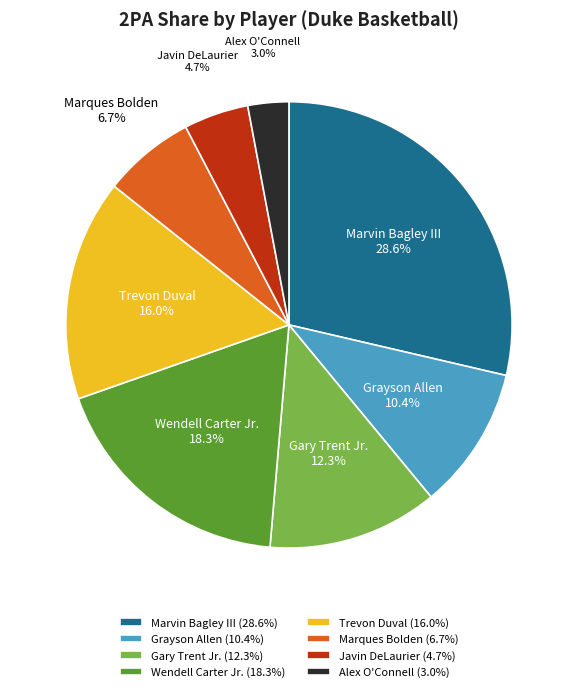

Is there any slice that represents more than half of the pie?

No